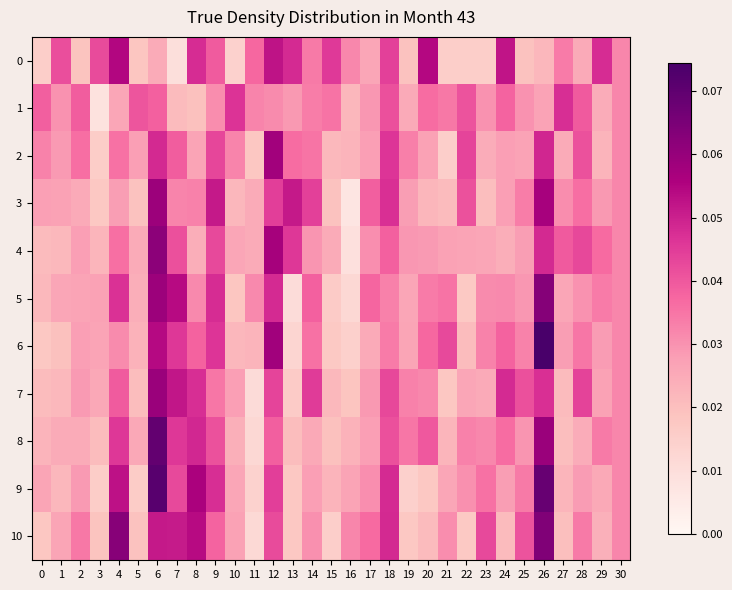

Reading left to right, extract all data points from this chart.

0: 0=0.0	1=0.0	2=0.0	3=0.0	4=0.1	5=0.0	6=0.0	7=0.0	8=0.0	9=0.0	10=0.0	11=0.0	12=0.1	13=0.0	14=0.0	15=0.0	16=0.0	17=0.0	18=0.0	19=0.0	20=0.1	21=0.0	22=0.0	23=0.0	24=0.1	25=0.0	26=0.0	27=0.0	28=0.0	29=0.0	30=0.0
1: 0=0.0	1=0.0	2=0.0	3=0.0	4=0.0	5=0.0	6=0.0	7=0.0	8=0.0	9=0.0	10=0.0	11=0.0	12=0.0	13=0.0	14=0.0	15=0.0	16=0.0	17=0.0	18=0.0	19=0.0	20=0.0	21=0.0	22=0.0	23=0.0	24=0.0	25=0.0	26=0.0	27=0.0	28=0.0	29=0.0	30=0.0
2: 0=0.0	1=0.0	2=0.0	3=0.0	4=0.0	5=0.0	6=0.0	7=0.0	8=0.0	9=0.0	10=0.0	11=0.0	12=0.1	13=0.0	14=0.0	15=0.0	16=0.0	17=0.0	18=0.0	19=0.0	20=0.0	21=0.0	22=0.0	23=0.0	24=0.0	25=0.0	26=0.0	27=0.0	28=0.0	29=0.0	30=0.0
3: 0=0.0	1=0.0	2=0.0	3=0.0	4=0.0	5=0.0	6=0.1	7=0.0	8=0.0	9=0.1	10=0.0	11=0.0	12=0.0	13=0.1	14=0.0	15=0.0	16=0.0	17=0.0	18=0.0	19=0.0	20=0.0	21=0.0	22=0.0	23=0.0	24=0.0	25=0.0	26=0.1	27=0.0	28=0.0	29=0.0	30=0.0
4: 0=0.0	1=0.0	2=0.0	3=0.0	4=0.0	5=0.0	6=0.1	7=0.0	8=0.0	9=0.0	10=0.0	11=0.0	12=0.1	13=0.0	14=0.0	15=0.0	16=0.0	17=0.0	18=0.0	19=0.0	20=0.0	21=0.0	22=0.0	23=0.0	24=0.0	25=0.0	26=0.0	27=0.0	28=0.0	29=0.0	30=0.0
5: 0=0.0	1=0.0	2=0.0	3=0.0	4=0.0	5=0.0	6=0.1	7=0.1	8=0.0	9=0.0	10=0.0	11=0.0	12=0.0	13=0.0	14=0.0	15=0.0	16=0.0	17=0.0	18=0.0	19=0.0	20=0.0	21=0.0	22=0.0	23=0.0	24=0.0	25=0.0	26=0.1	27=0.0	28=0.0	29=0.0	30=0.0
6: 0=0.0	1=0.0	2=0.0	3=0.0	4=0.0	5=0.0	6=0.1	7=0.0	8=0.0	9=0.0	10=0.0	11=0.0	12=0.1	13=0.0	14=0.0	15=0.0	16=0.0	17=0.0	18=0.0	19=0.0	20=0.0	21=0.0	22=0.0	23=0.0	24=0.0	25=0.0	26=0.1	27=0.0	28=0.0	29=0.0	30=0.0
7: 0=0.0	1=0.0	2=0.0	3=0.0	4=0.0	5=0.0	6=0.1	7=0.1	8=0.0	9=0.0	10=0.0	11=0.0	12=0.0	13=0.0	14=0.0	15=0.0	16=0.0	17=0.0	18=0.0	19=0.0	20=0.0	21=0.0	22=0.0	23=0.0	24=0.0	25=0.0	26=0.0	27=0.0	28=0.0	29=0.0	30=0.0
8: 0=0.0	1=0.0	2=0.0	3=0.0	4=0.0	5=0.0	6=0.1	7=0.0	8=0.0	9=0.0	10=0.0	11=0.0	12=0.0	13=0.0	14=0.0	15=0.0	16=0.0	17=0.0	18=0.0	19=0.0	20=0.0	21=0.0	22=0.0	23=0.0	24=0.0	25=0.0	26=0.1	27=0.0	28=0.0	29=0.0	30=0.0
9: 0=0.0	1=0.0	2=0.0	3=0.0	4=0.1	5=0.0	6=0.1	7=0.0	8=0.1	9=0.0	10=0.0	11=0.0	12=0.0	13=0.0	14=0.0	15=0.0	16=0.0	17=0.0	18=0.0	19=0.0	20=0.0	21=0.0	22=0.0	23=0.0	24=0.0	25=0.0	26=0.1	27=0.0	28=0.0	29=0.0	30=0.0
10: 0=0.0	1=0.0	2=0.0	3=0.0	4=0.1	5=0.0	6=0.1	7=0.1	8=0.1	9=0.0	10=0.0	11=0.0	12=0.0	13=0.0	14=0.0	15=0.0	16=0.0	17=0.0	18=0.0	19=0.0	20=0.0	21=0.0	22=0.0	23=0.0	24=0.0	25=0.0	26=0.1	27=0.0	28=0.0	29=0.0	30=0.0